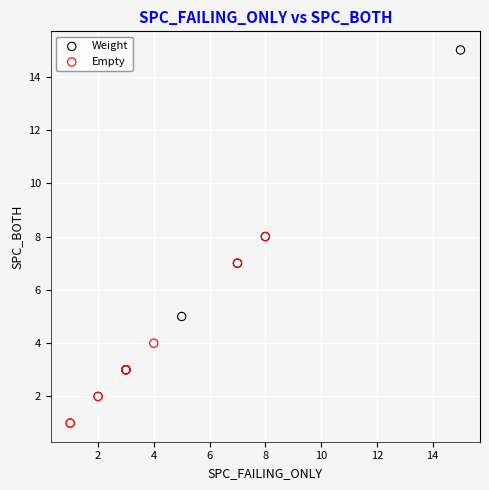

Which series contains the lowest Y value?

Empty